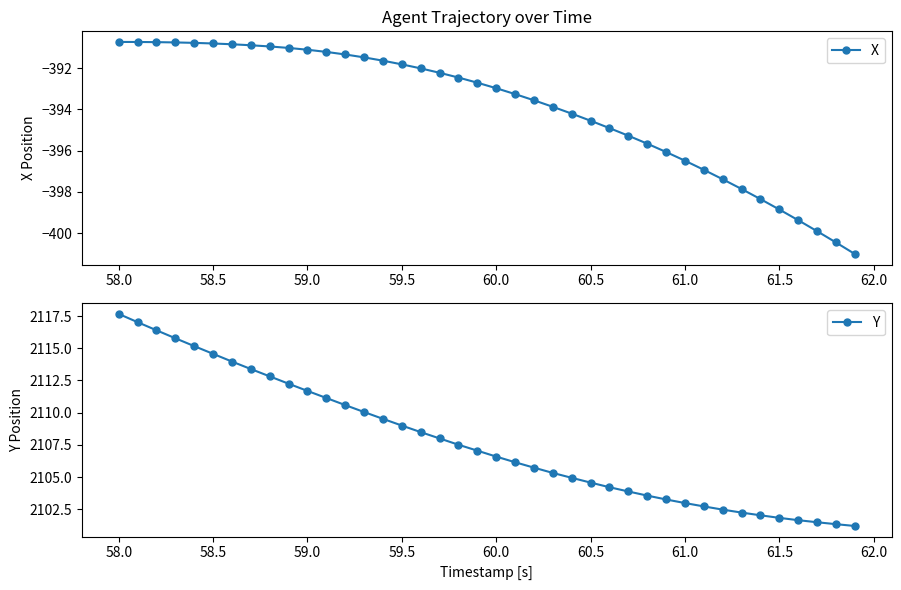

At how many categories does at least one series exceed -234?

40